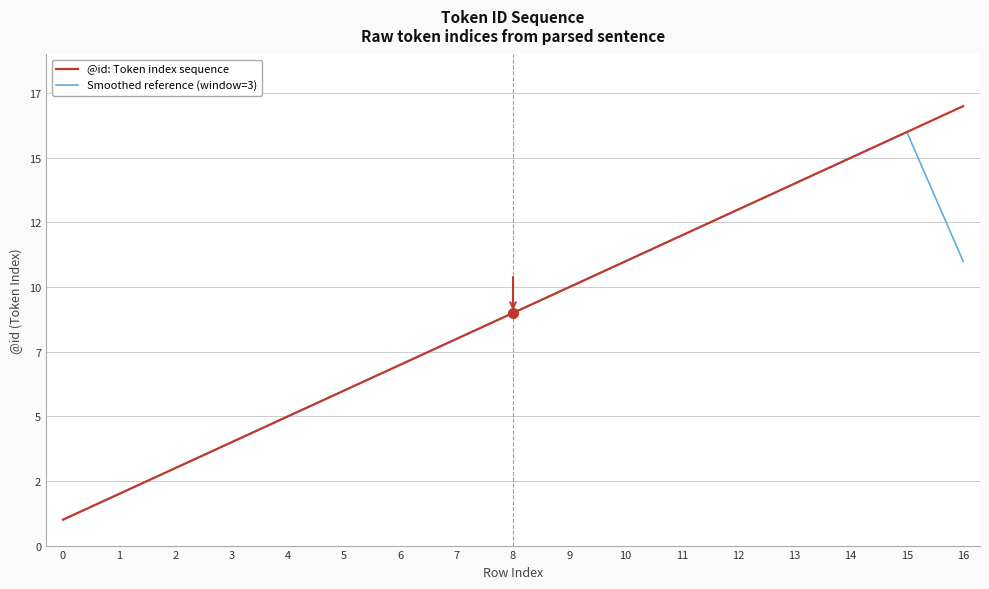

Is the value of Smoothed reference (window=3) at 0 greater than the value of @id: Token index sequence at 4?

No